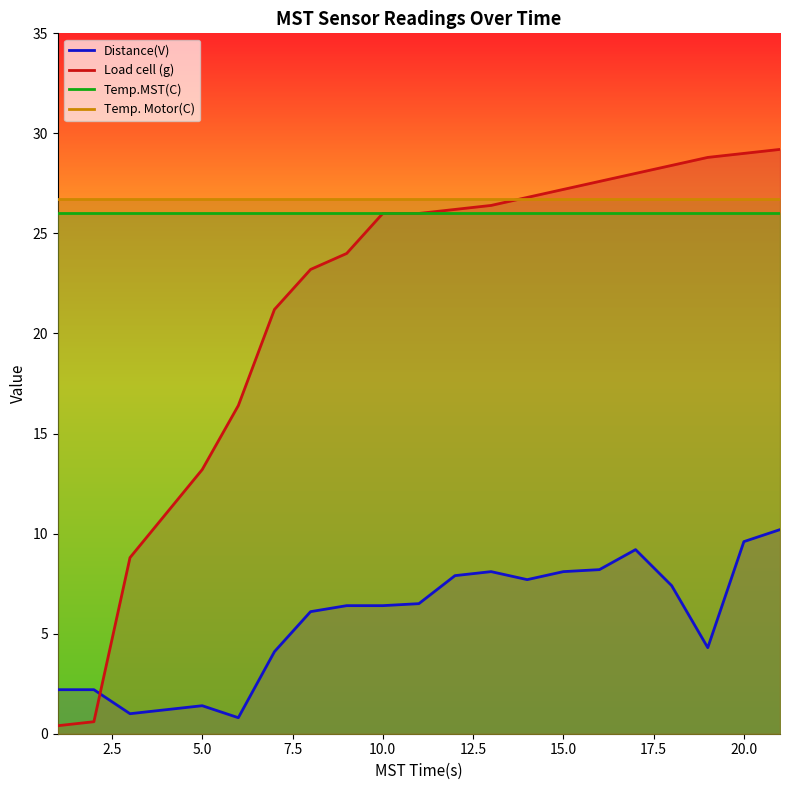

Which series has the largest range (max minus min)?

Load cell (g)